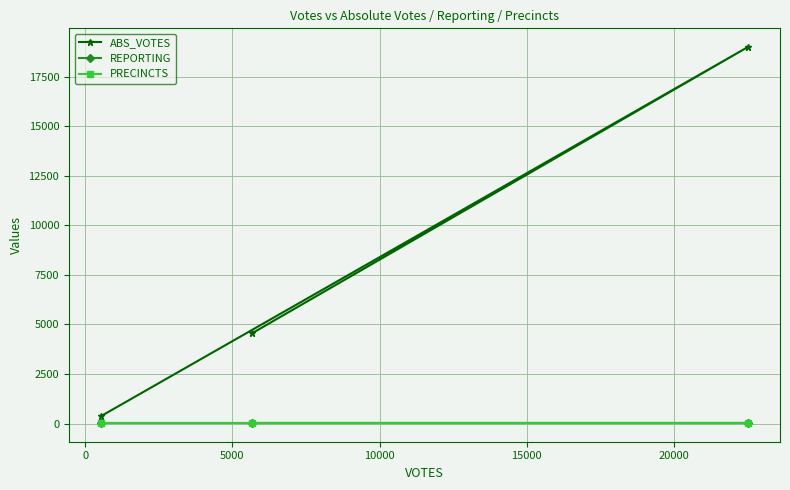

How many categories are shown in the chart?

3